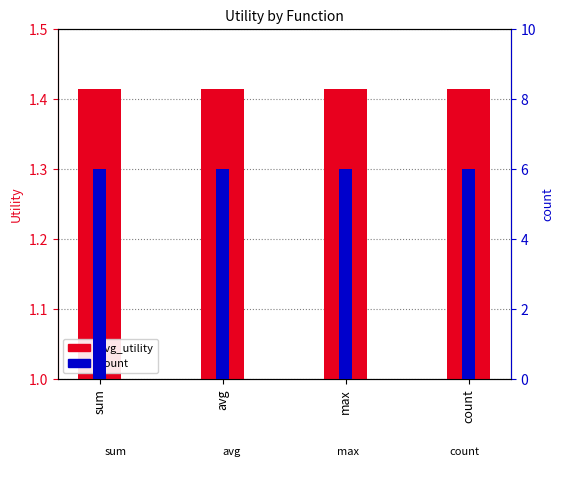

Rank the series at sum from highest to lowest value.

count, avg_utility